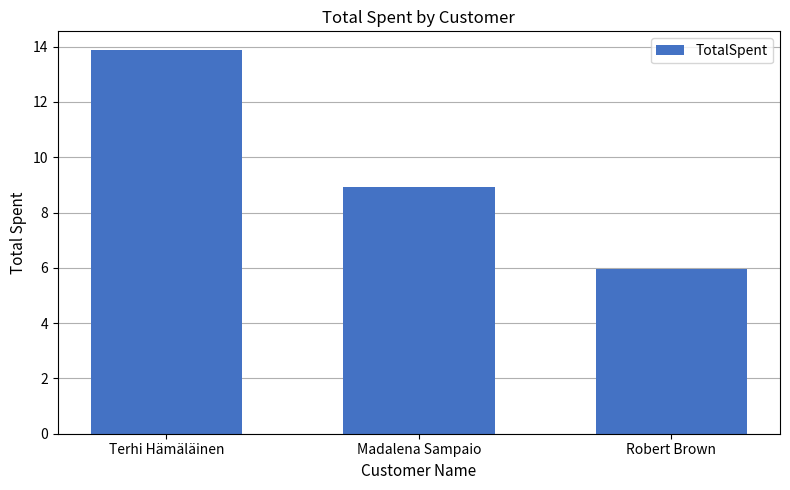

Rank the categories by value from highest to lowest.

Terhi Hämäläinen, Madalena Sampaio, Robert Brown